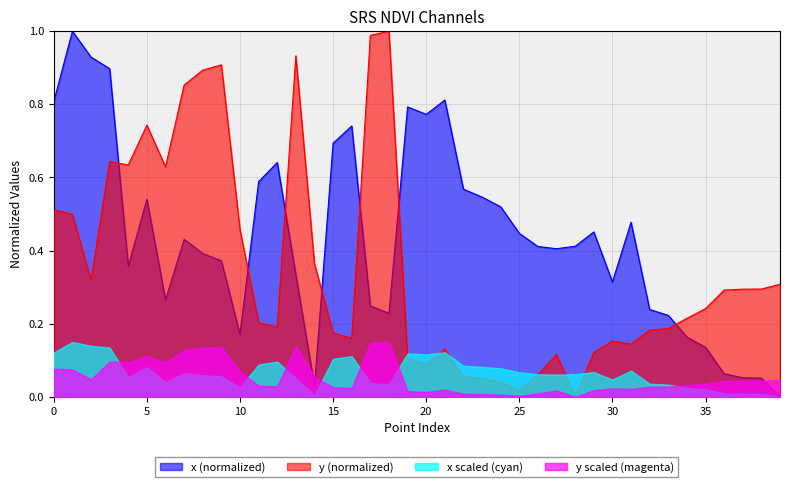

What is the value of the x point at the 9th from the left?

0.4